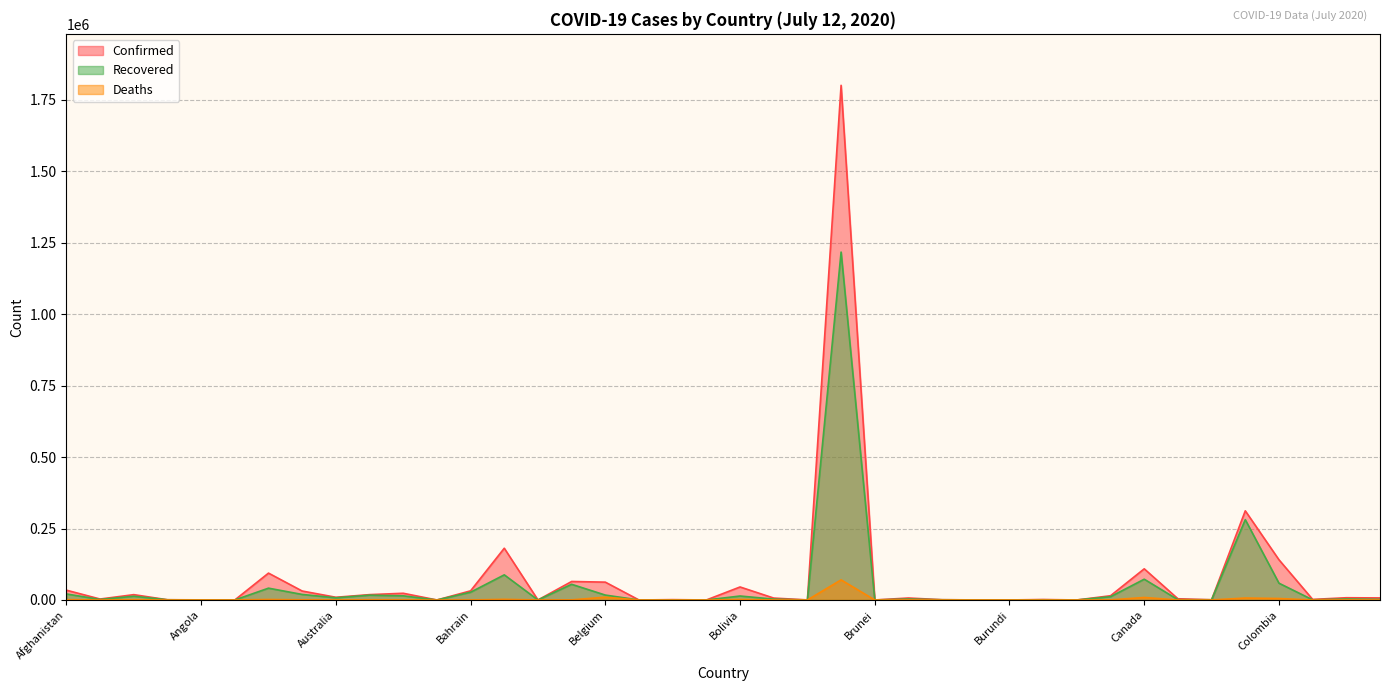

What are all the series names shown in the legend?

Confirmed, Recovered, Deaths